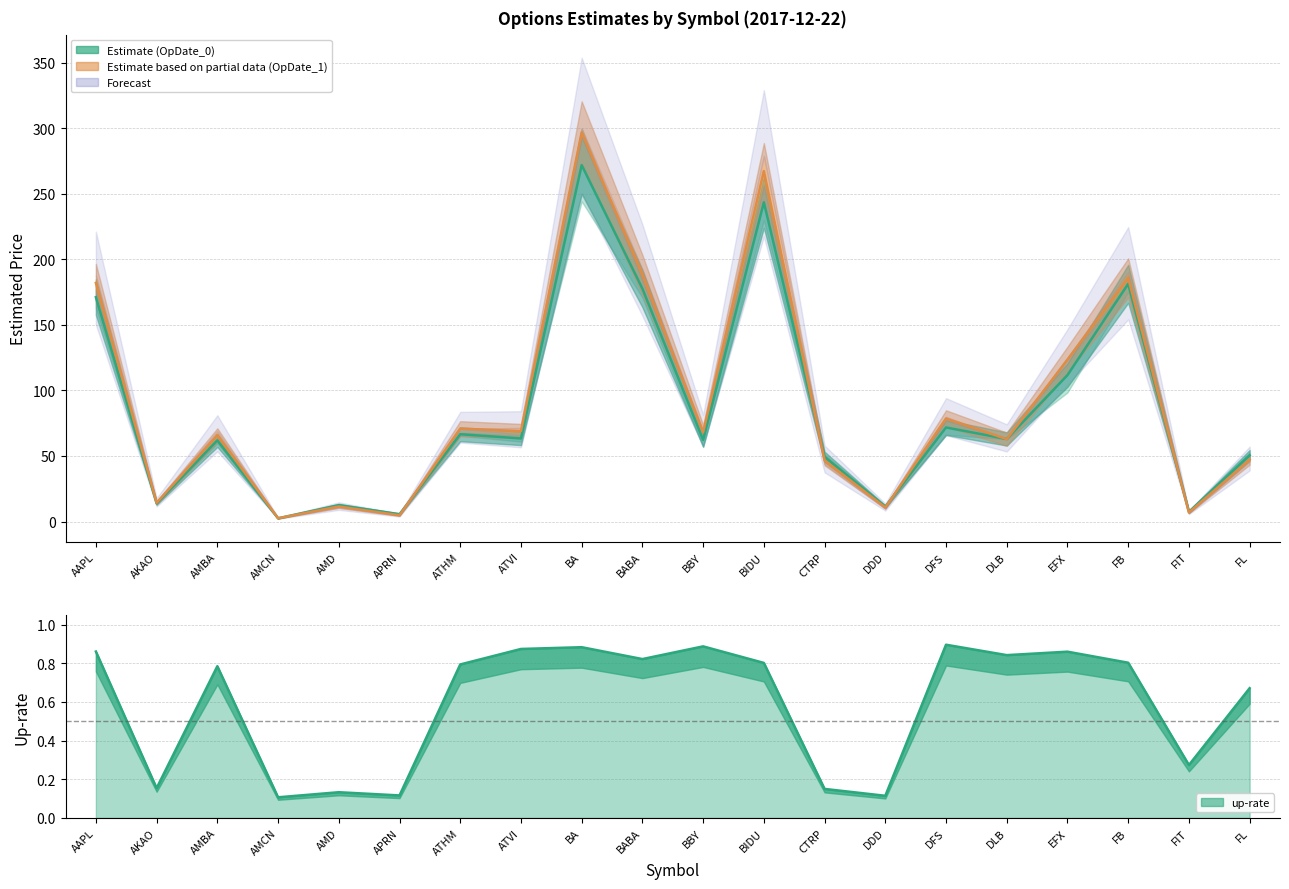

What is the difference between the second highest and minimum values in the Estimate (OpDate_1) series?

264.9